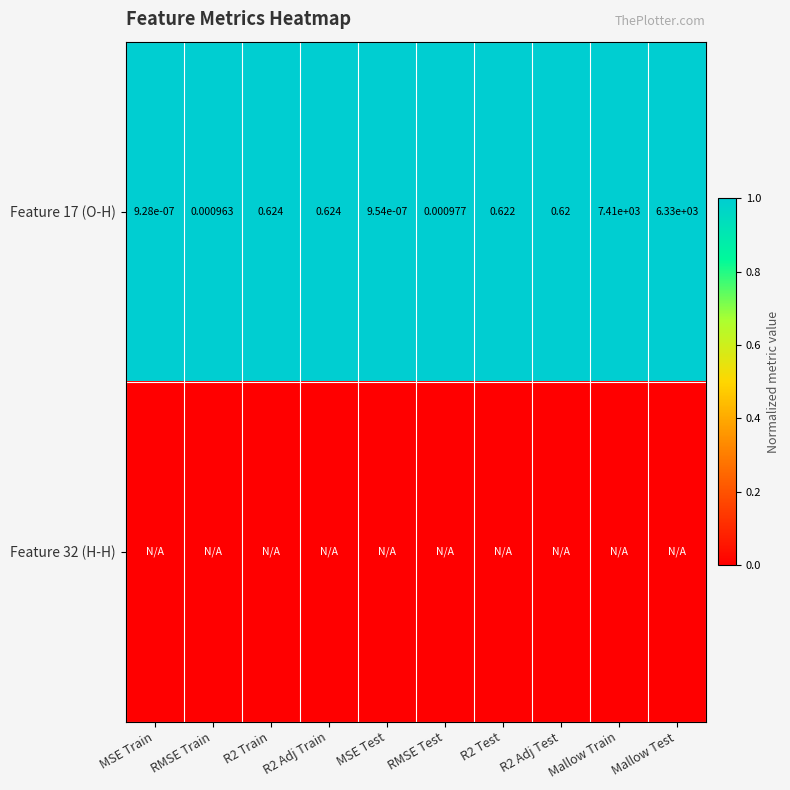

At which label is Feature 17 (O-H) closest to 3705?

Mallow Test